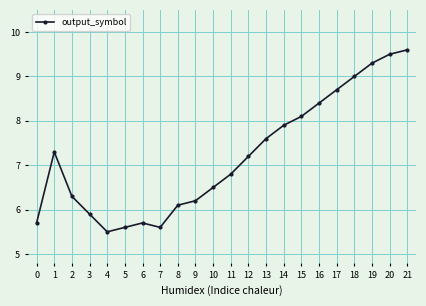

Which label corresponds to the smallest value in the chart?

4